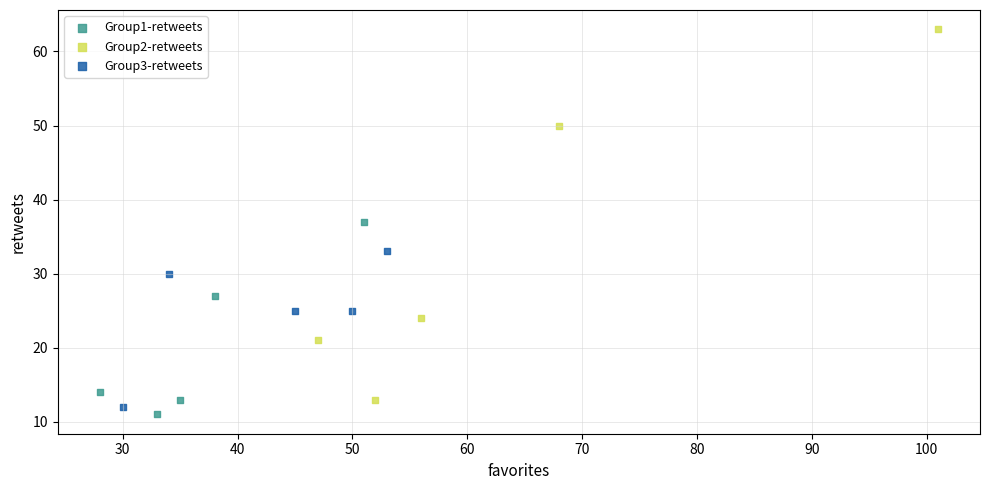

Which series reaches the maximum Y coordinate?

Group2-retweets